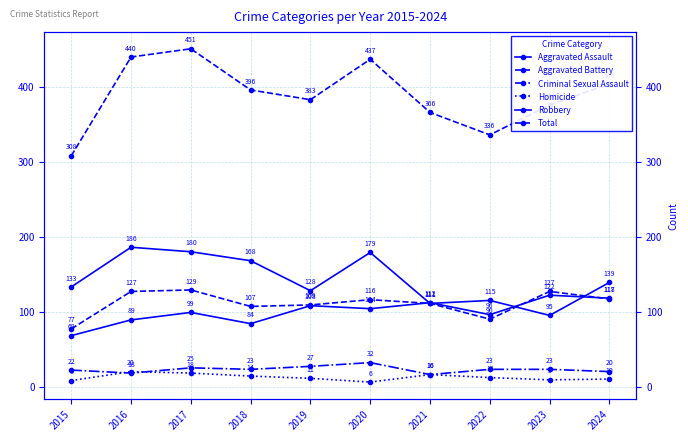

What is the minimum value for Total?

308